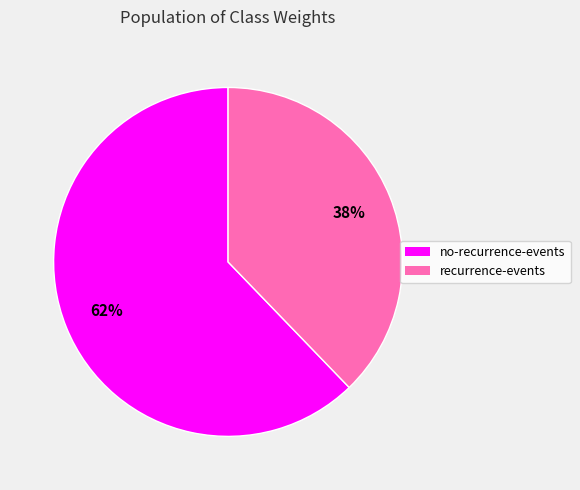

Is there any slice that represents more than half of the pie?

Yes